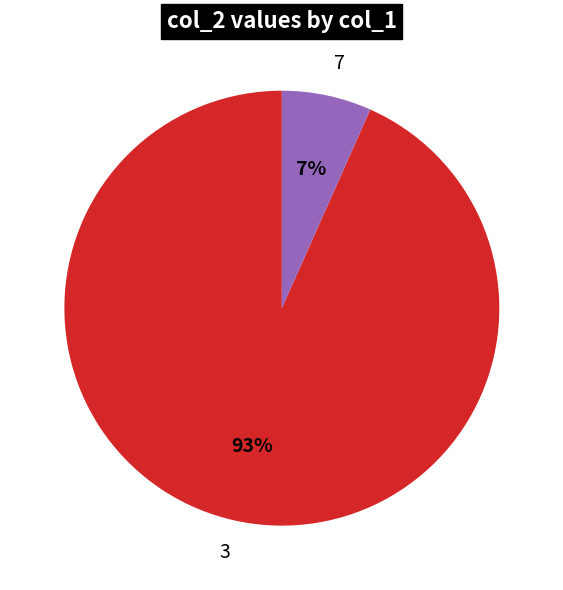

To the nearest percent, what percentage of the pie is 7?

7%